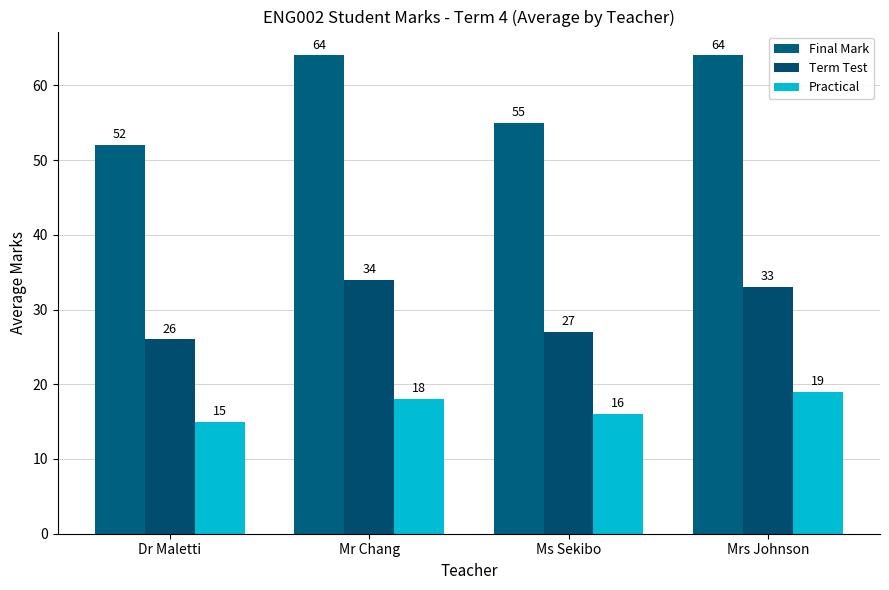

What is the minimum value for Final Mark?

52